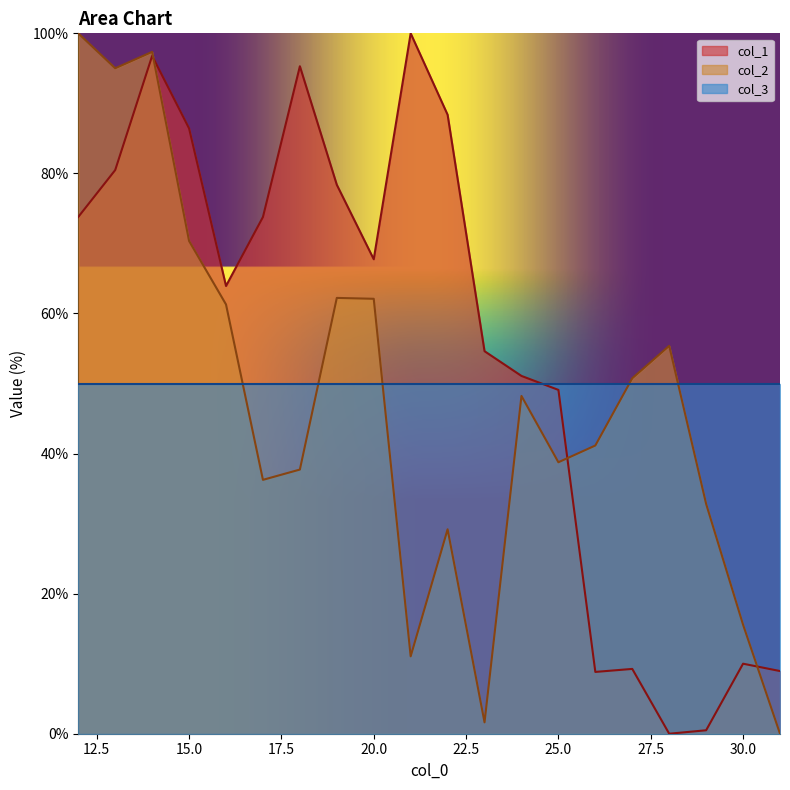

Is the value of col_2 at 17 greater than the value of col_1 at 14?

No